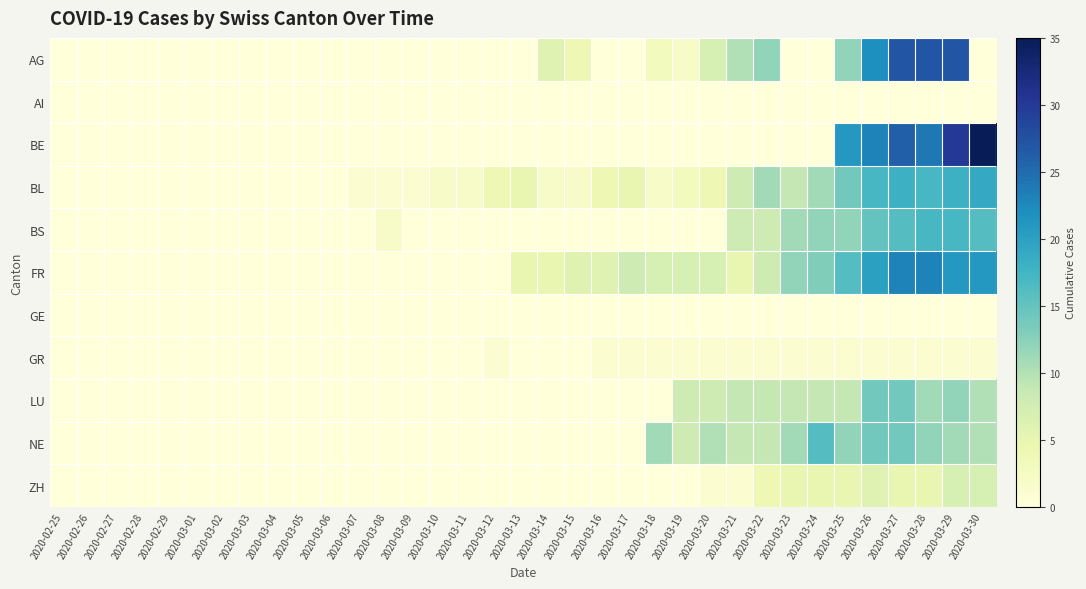

At 2020-03-19, list the series in order from smallest to largest.

AI, BE, BS, GE, ZH, GR, AG, BL, FR, LU, NE